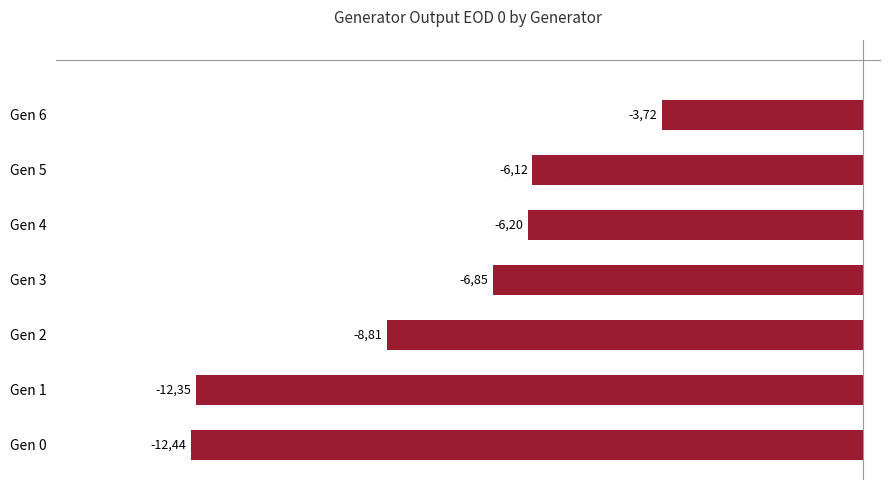

Does the chart contain stacked bars?

No